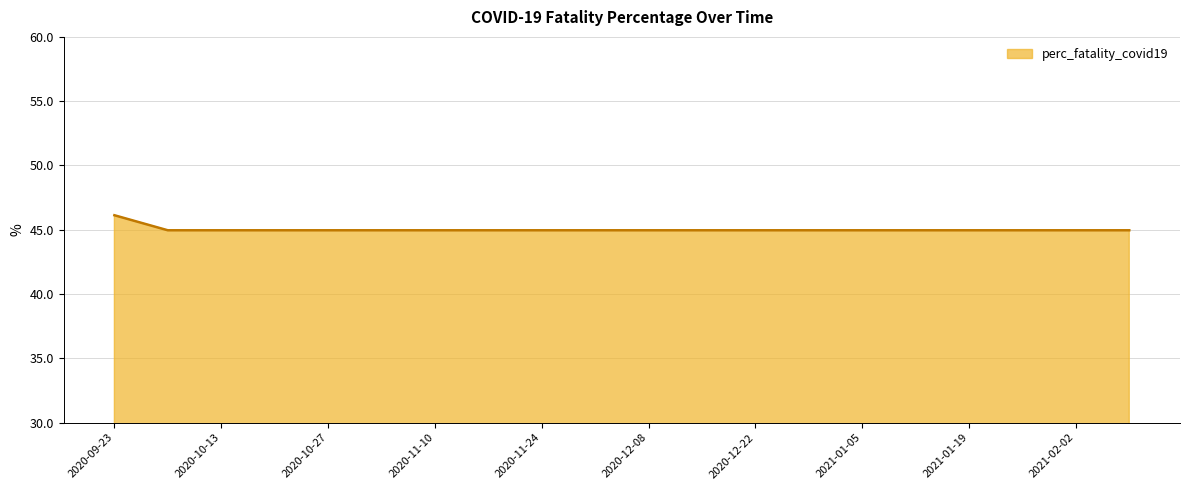

What is the maximum value shown in the chart?

46.1